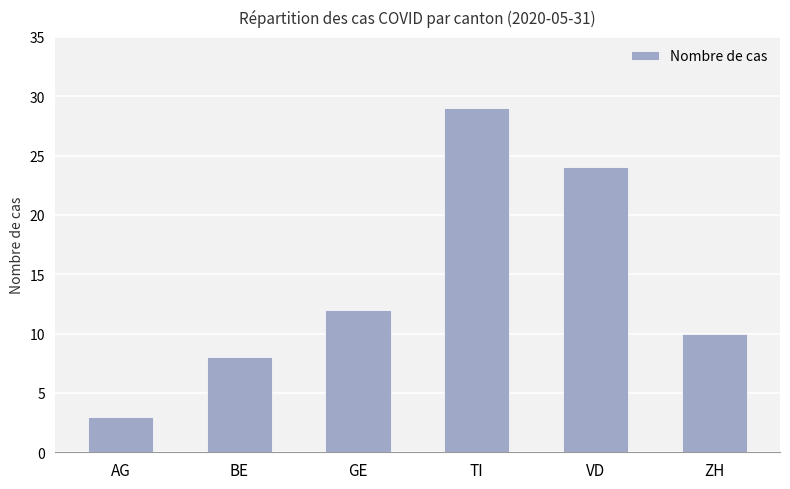

What is the label of the 2nd bar from the left?

BE